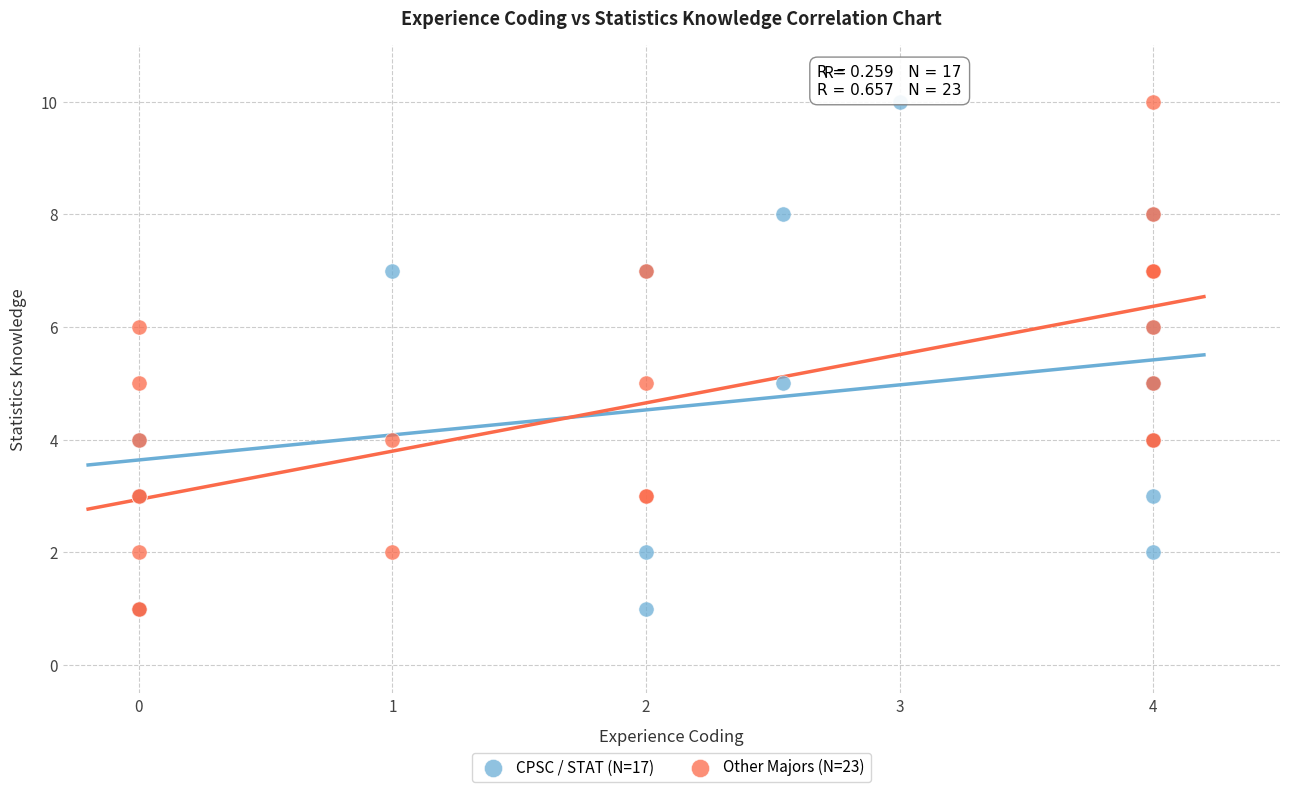

What are all the series names shown in the legend?

CPSC / STAT (N=17), Other Majors (N=23)